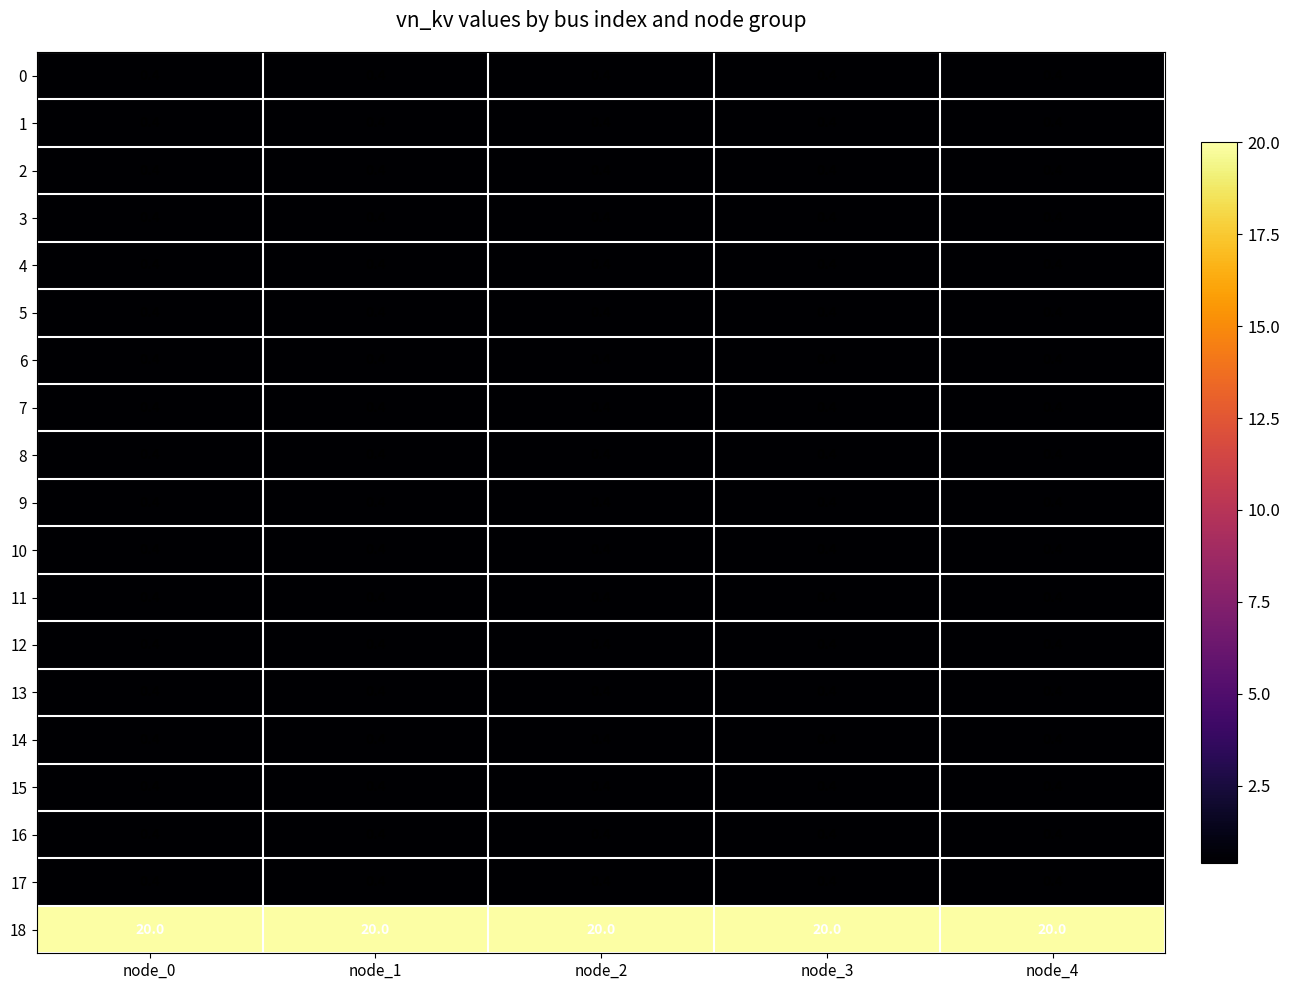

True or false: 3 has a value of 0.4 at node_1.

True